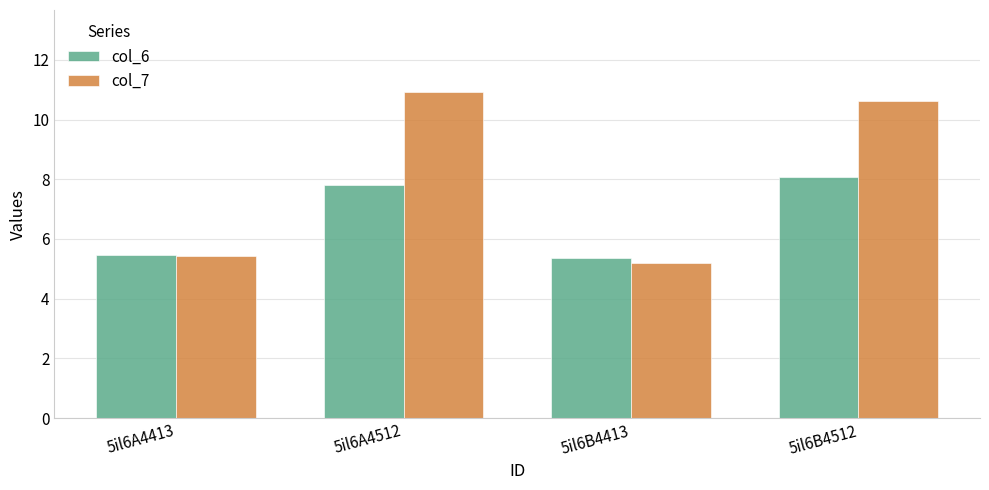

Between 5il6A4413 and 5il6A4512, which series saw the biggest shift?

col_7